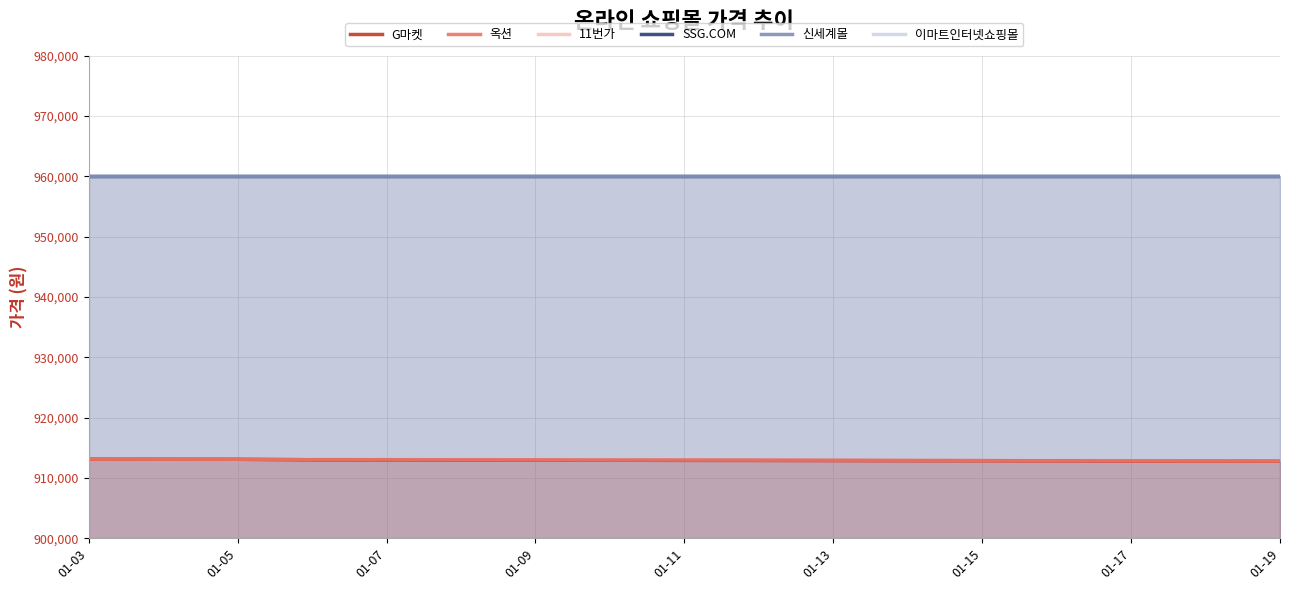

The 11번가 series shows 268374 at 01-09. True or false?

False